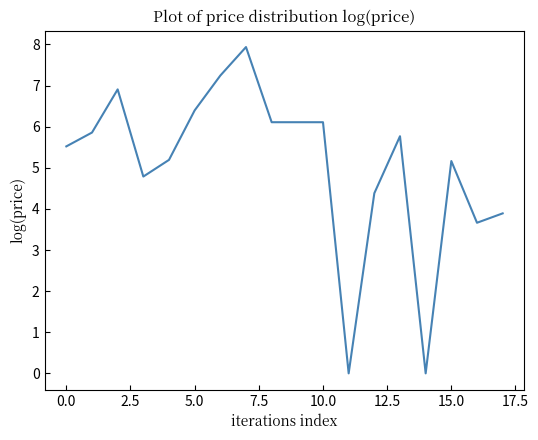

What is the difference between the second highest and second lowest values?

7.2